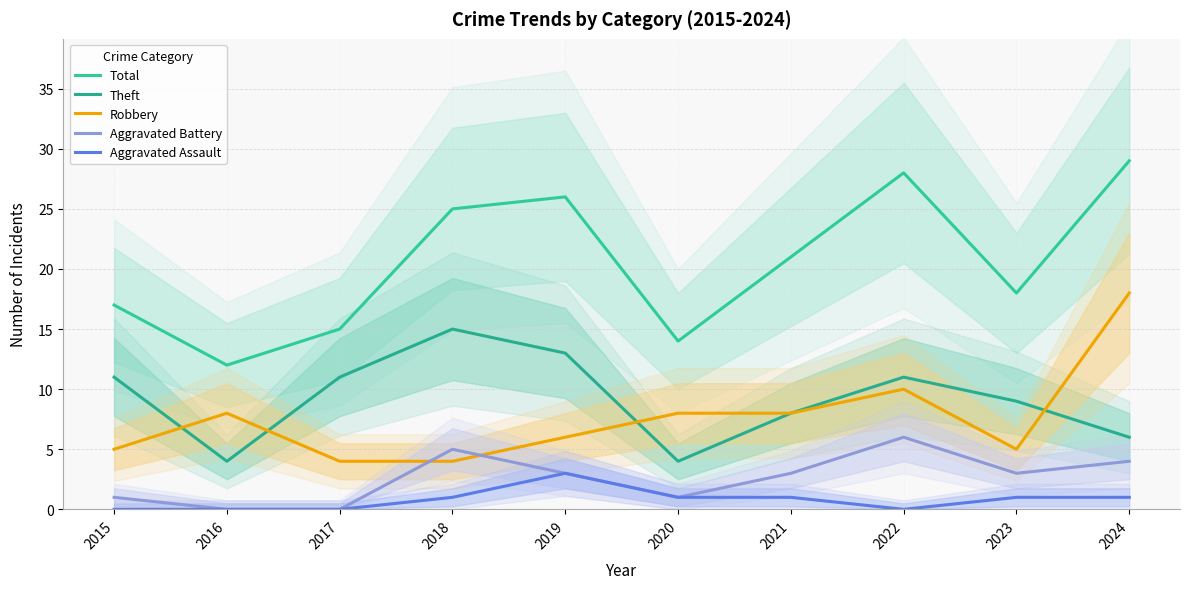

Reading right to left, transcribe all the data shown in this chart.

Total: 29	18	28	21	14	26	25	15	12	17
Theft: 6	9	11	8	4	13	15	11	4	11
Robbery: 18	5	10	8	8	6	4	4	8	5
Aggravated Battery: 4	3	6	3	1	3	5	0	0	1
Aggravated Assault: 1	1	0	1	1	3	1	0	0	0